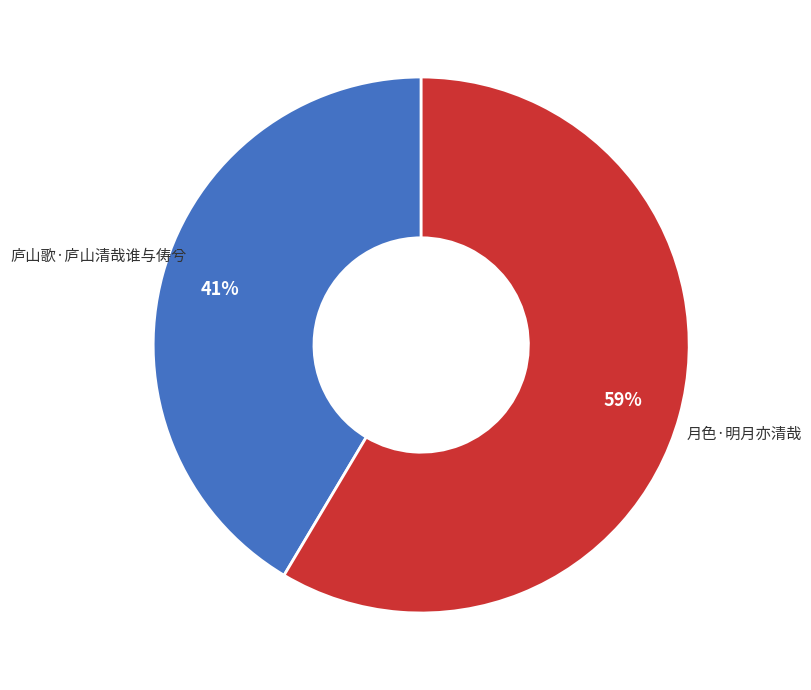

The 庐山歌·庐山清哉谁与俦兮 slice represents 41% of the pie. True or false?

True